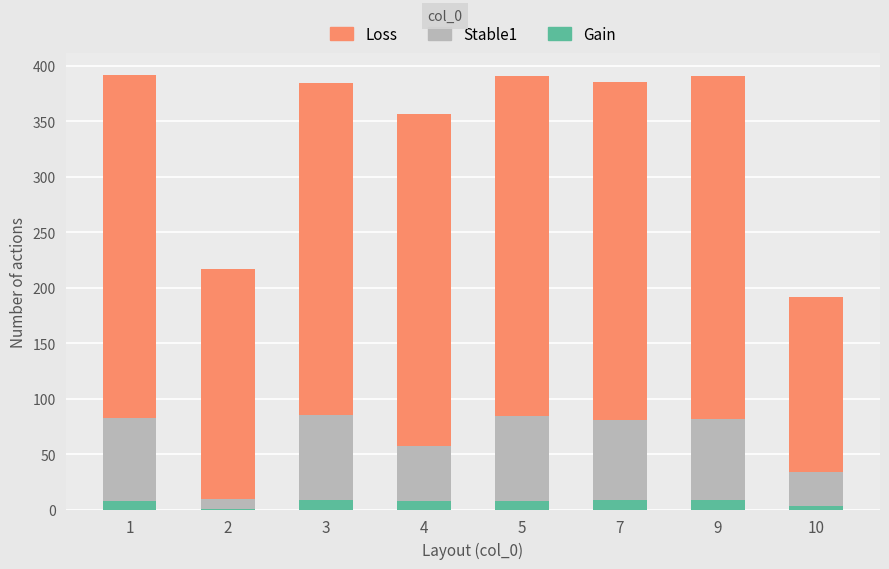

What is the difference between the second highest and second lowest values in the Gain series?

5.7